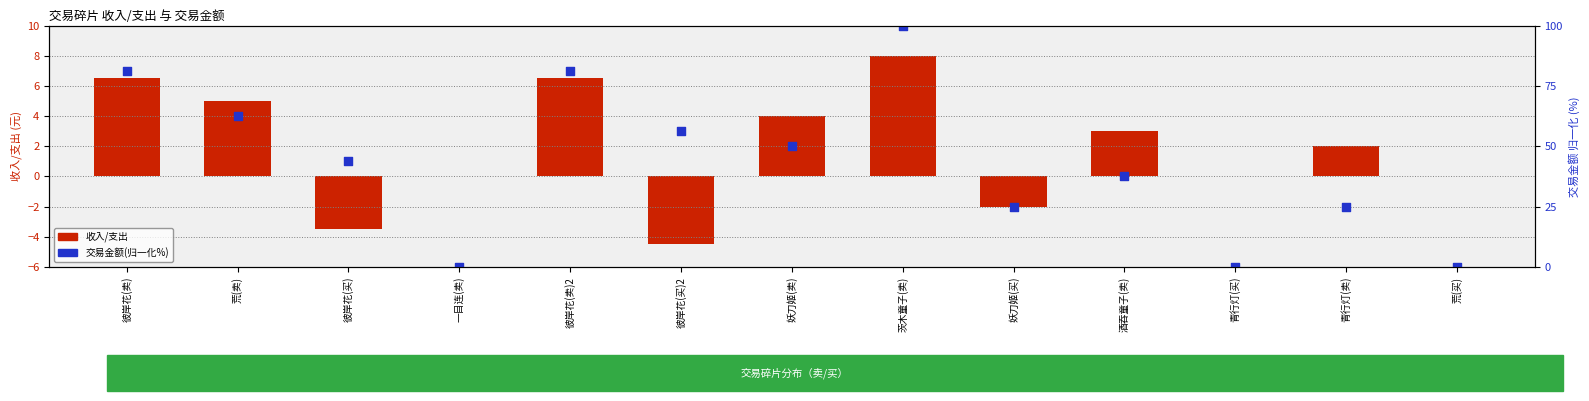

Which series contains the lowest Y value?

收入/支出